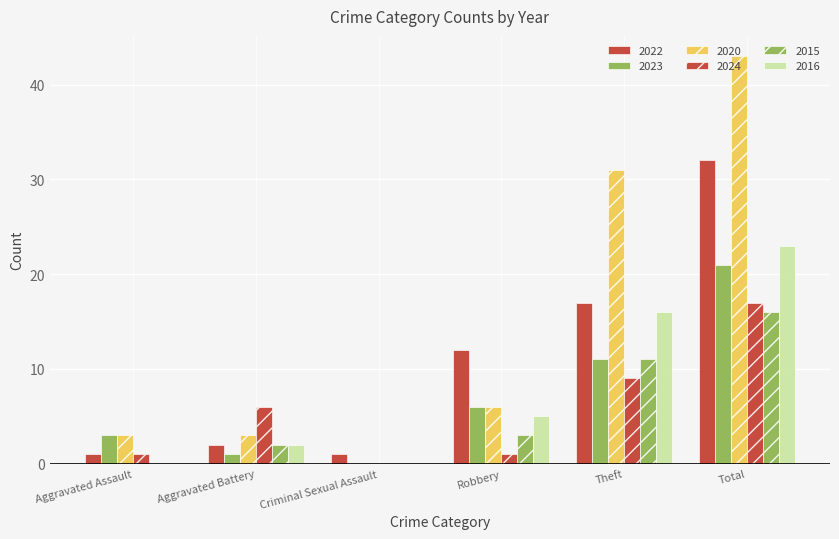

Are the bars grouped side by side (vs. stacked)?

Yes